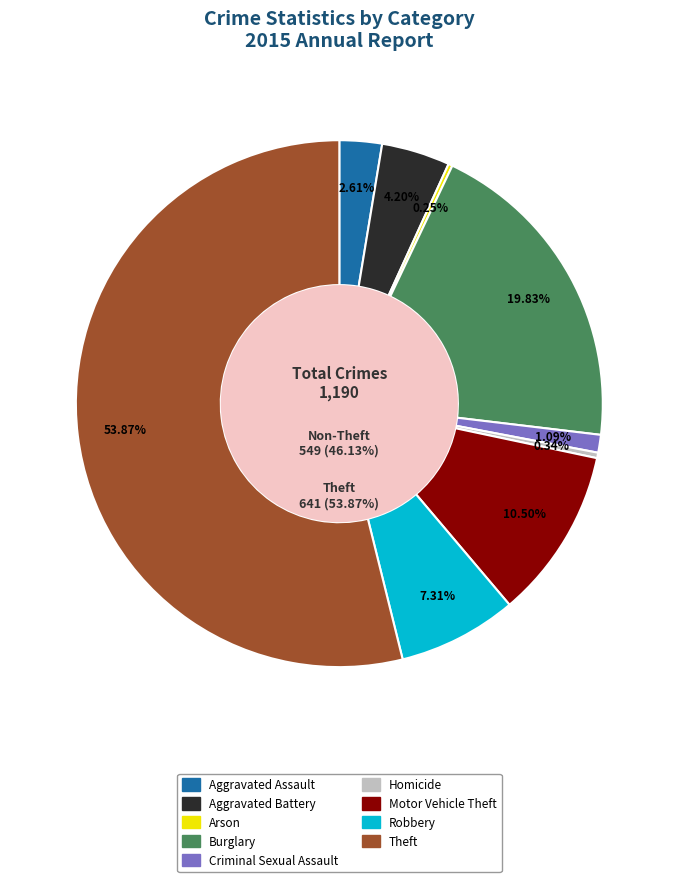

What is the majority slice?

Theft